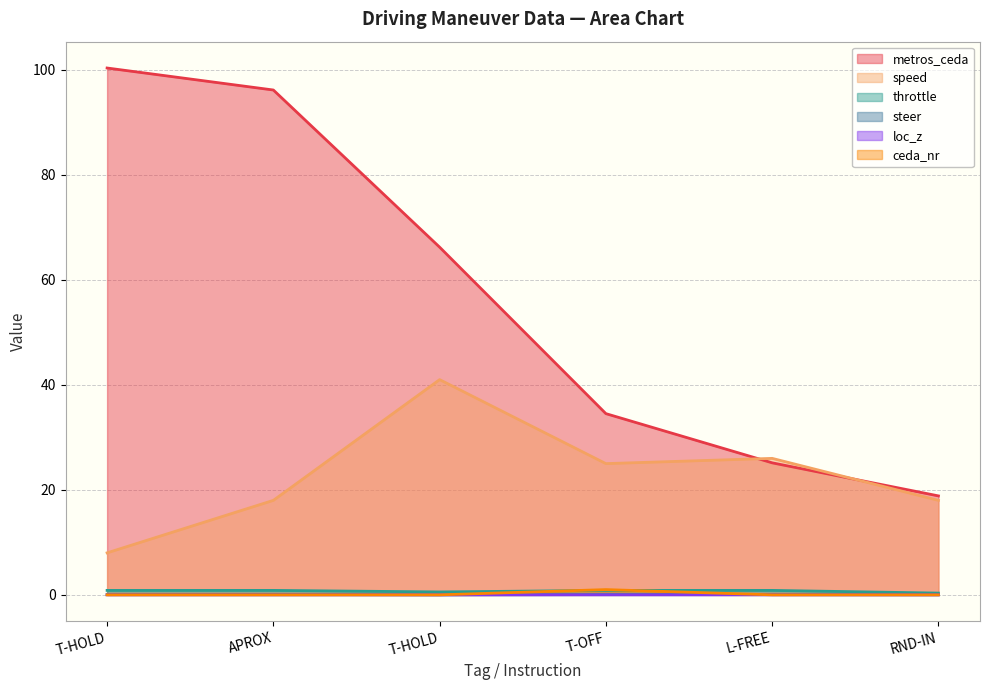

True or false: ceda_nr and speed intersect in this chart.

False